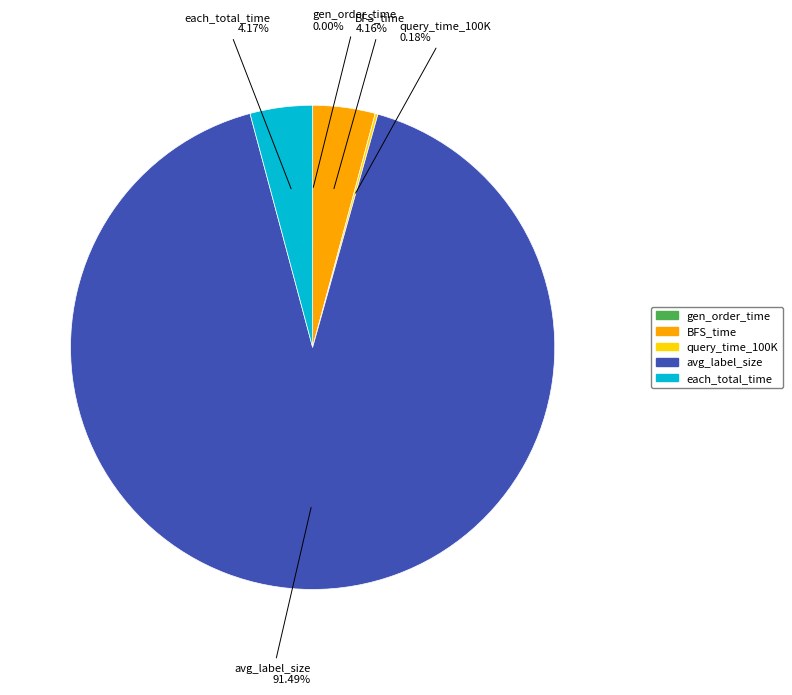

Does avg_label_size represent more than half of the total?

Yes